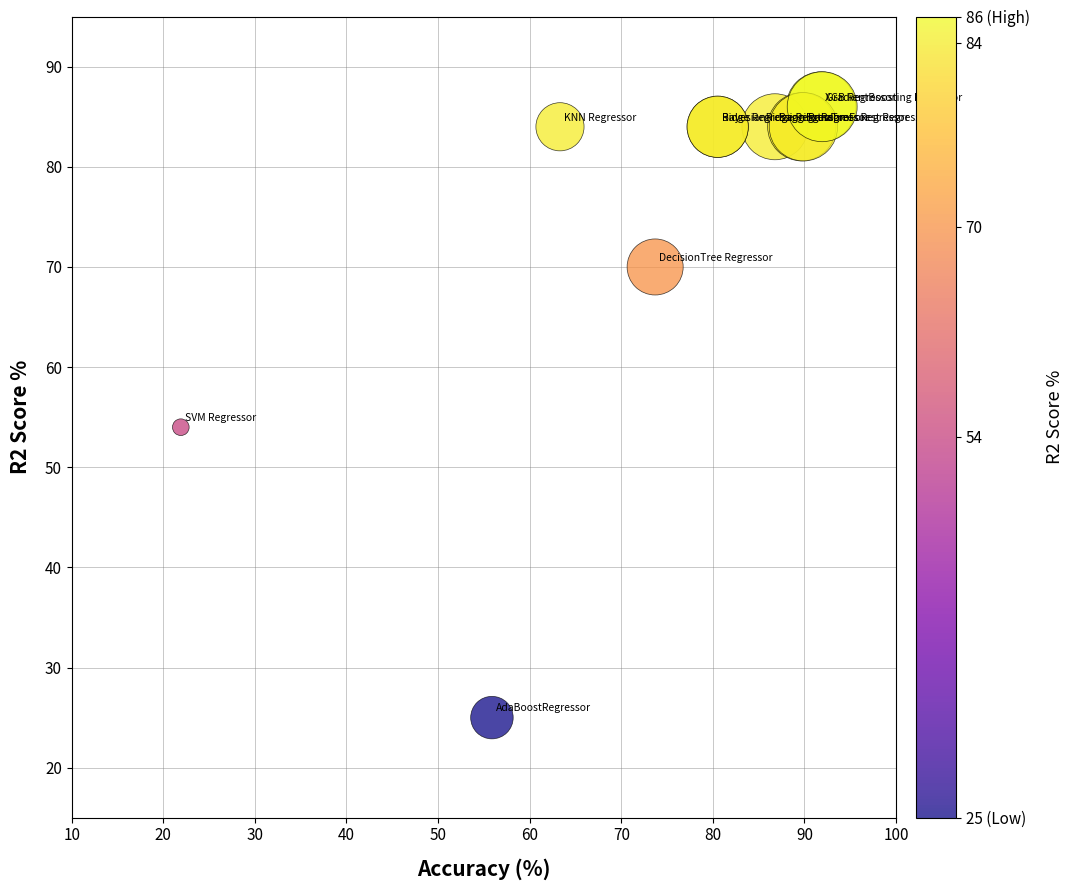

What Y value in the scatter plot is closest to 55?

54